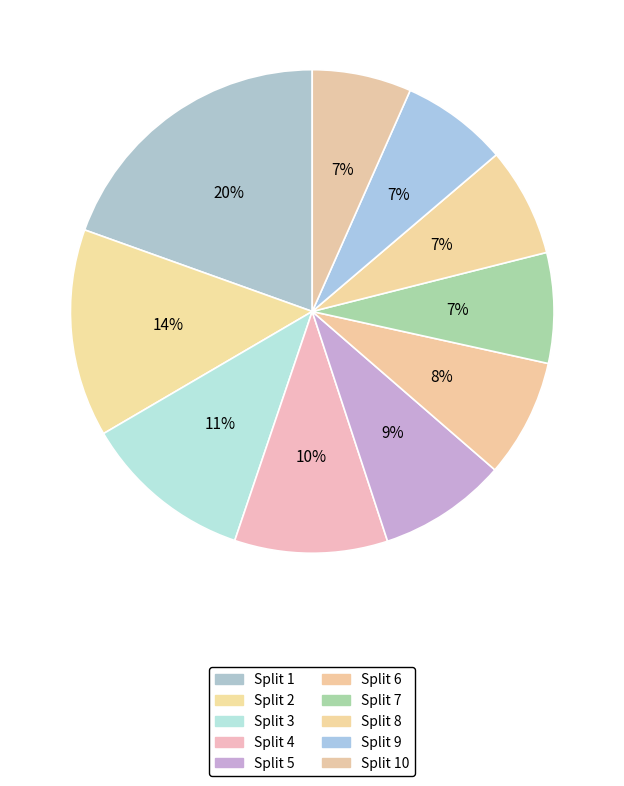

How many slices are in this pie chart?

10